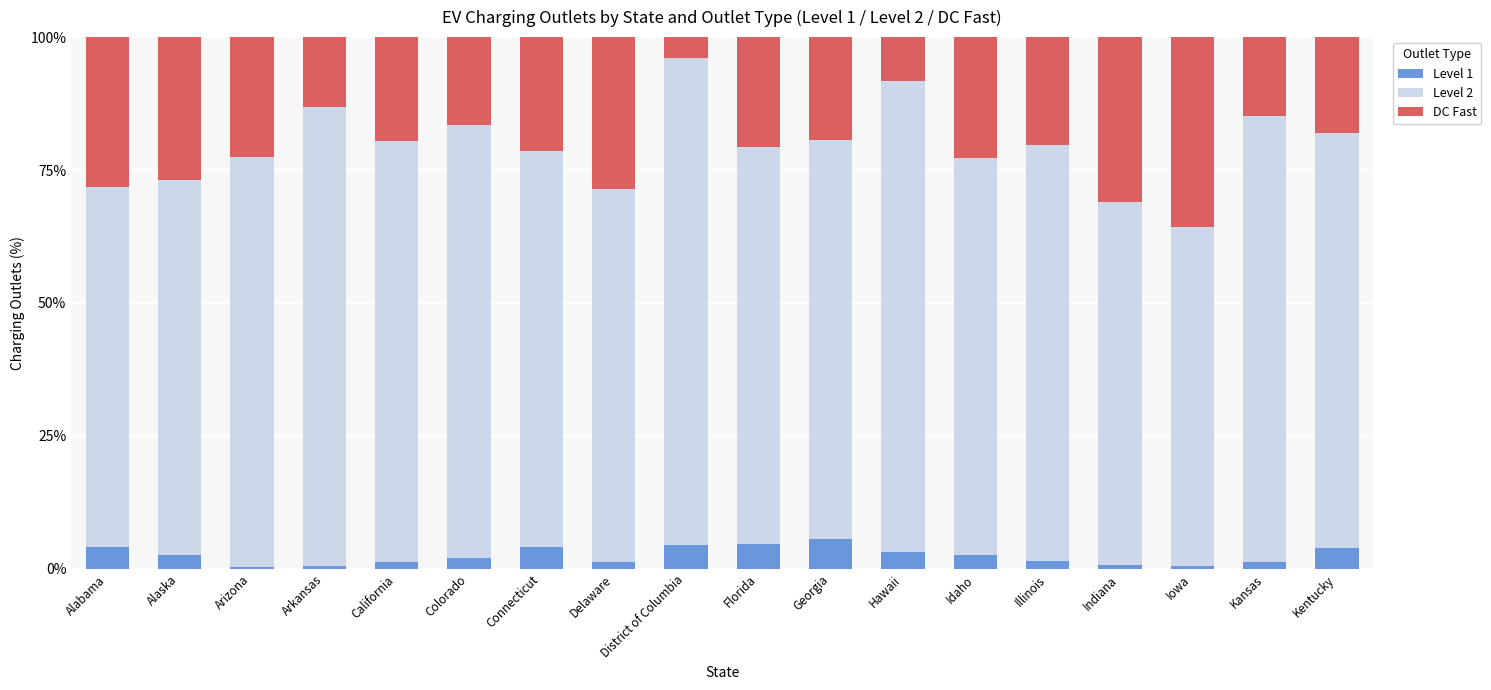

What is the average value of the Level 1 series?

2.5